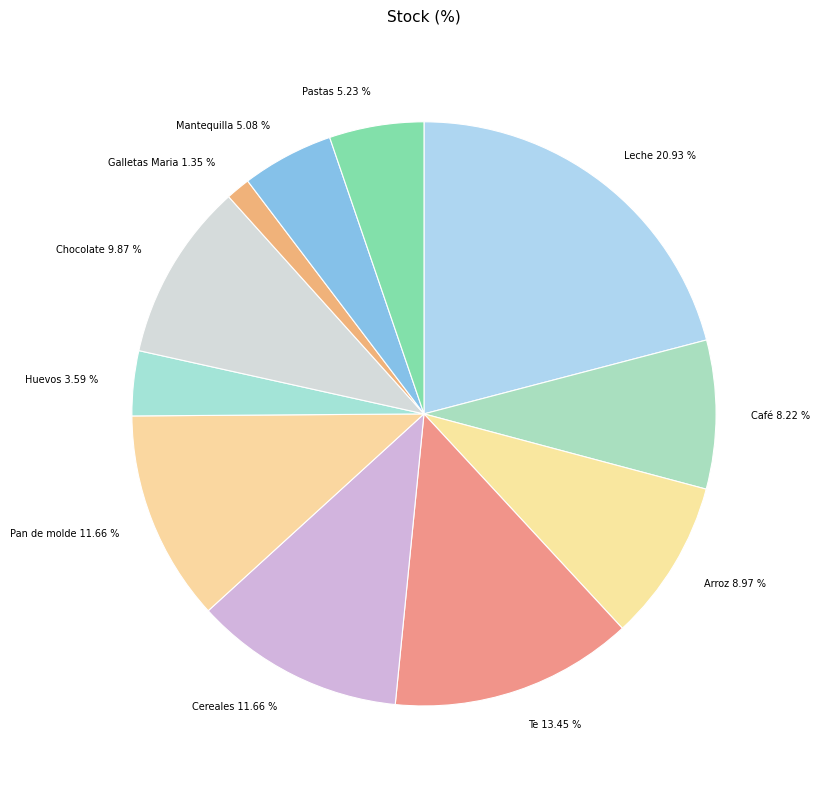

Does Te represent more than half of the total?

No